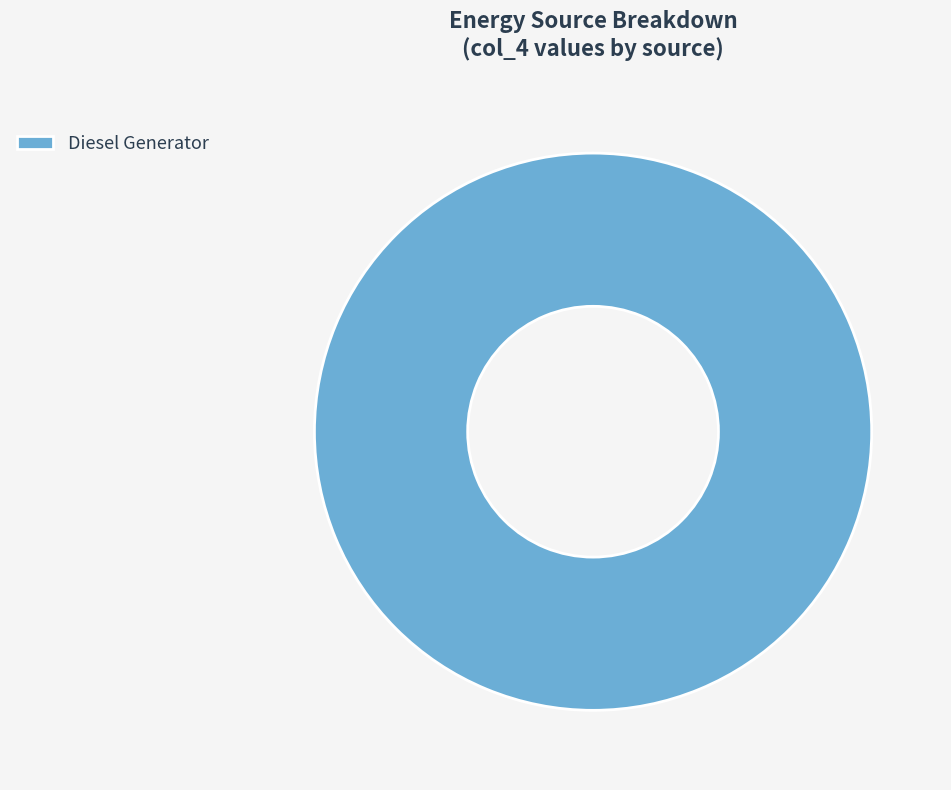

The Diesel Generator slice represents 100% of the pie. True or false?

True